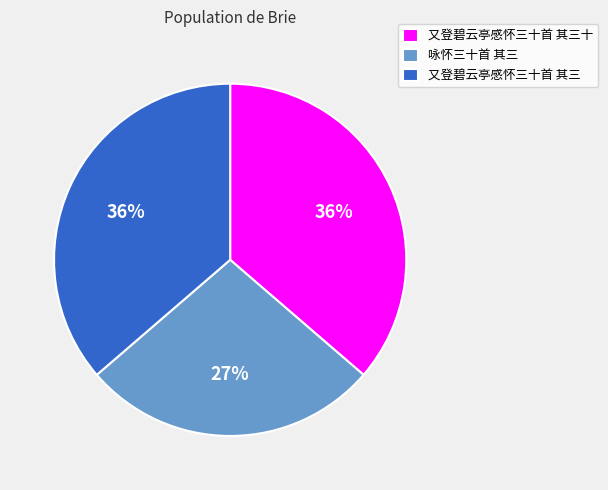

To the nearest percent, what is the difference between the 咏怀三十首 其三 and 又登碧云亭感怀三十首 其三十 slice percentages?

9%